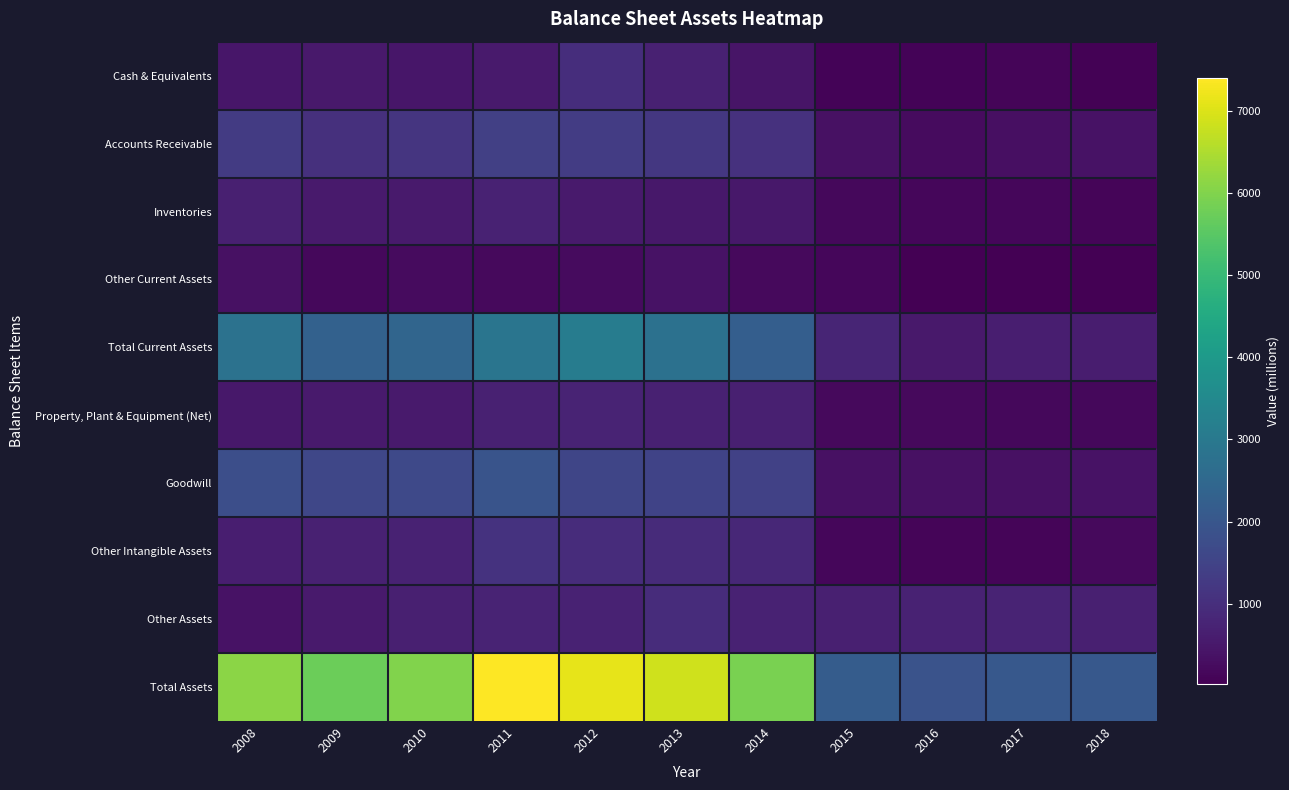

What is the total value across all series at 2008?

15056